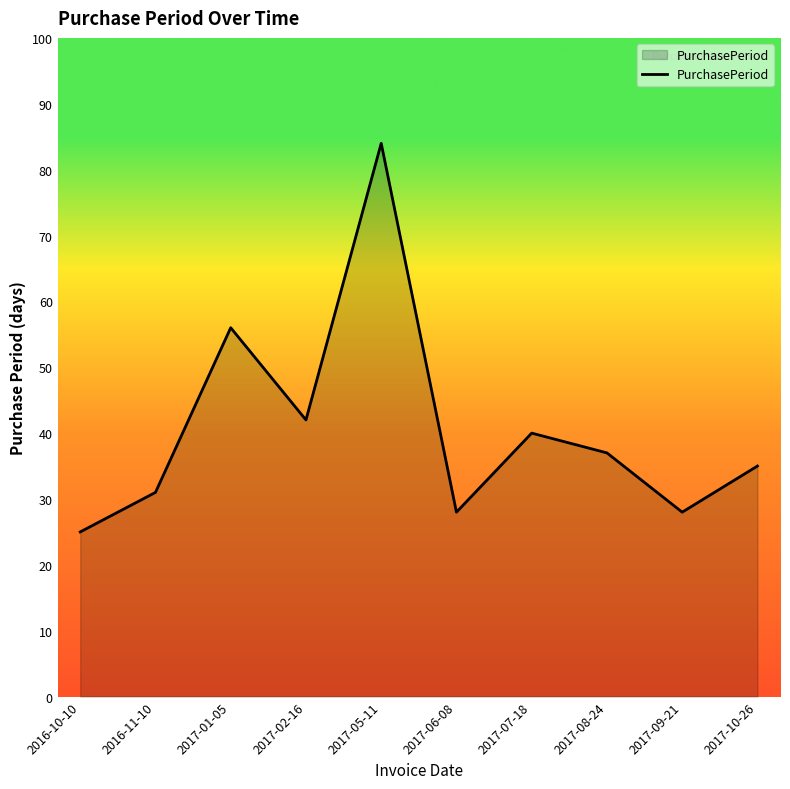

What position from the left is 2017-06-08?

6